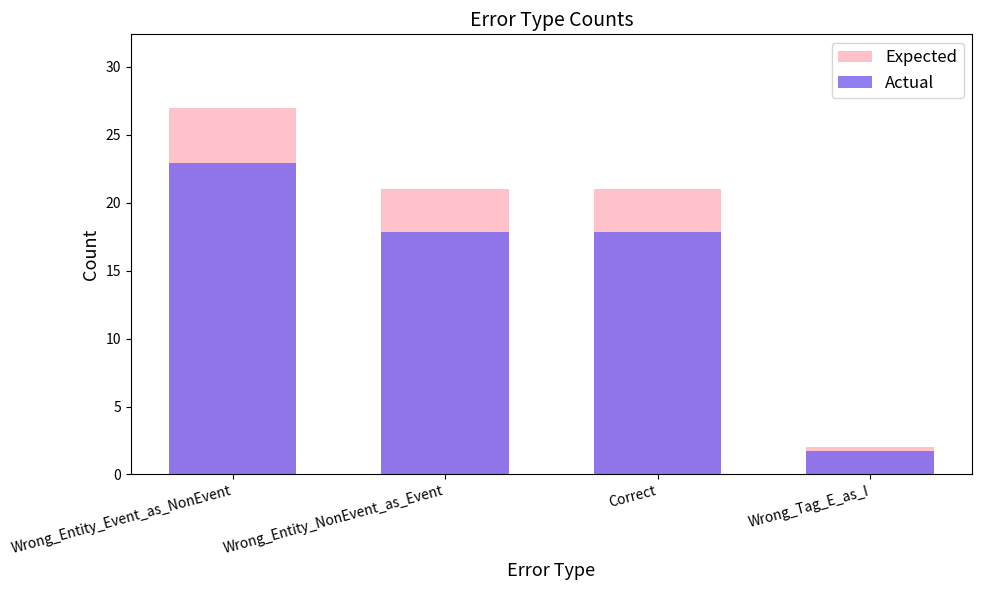

What is the value of the Actual bar at the 3rd from the left?

17.8